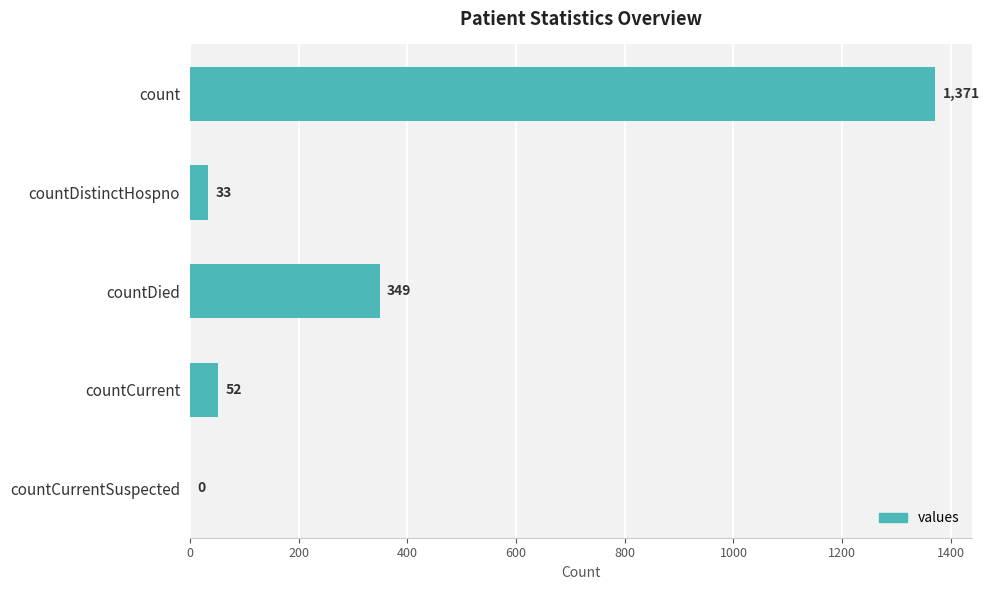

How many positive values are there?

4